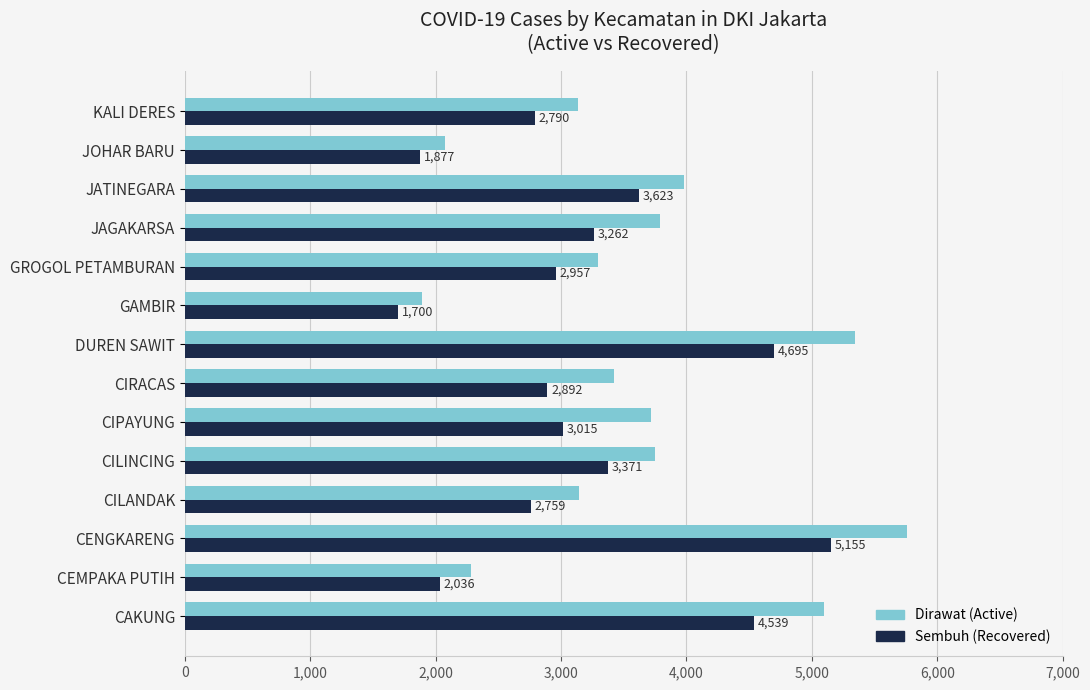

List the series in order of their peak value, lowest first.

Sembuh (Recovered), Dirawat (Active)